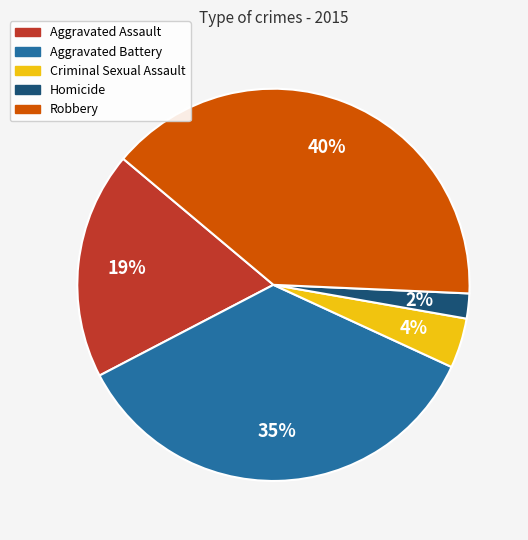

Between Aggravated Assault and Homicide, which is larger?

Aggravated Assault